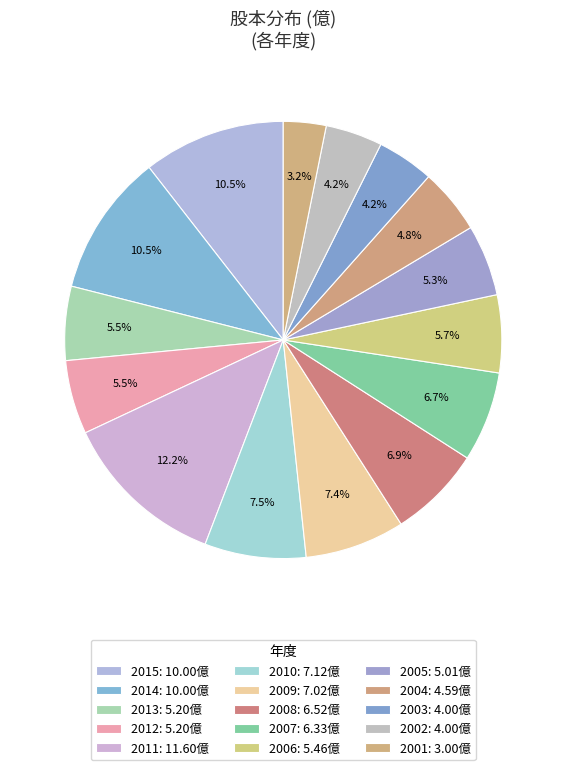

Which category has the biggest portion of the pie?

2011